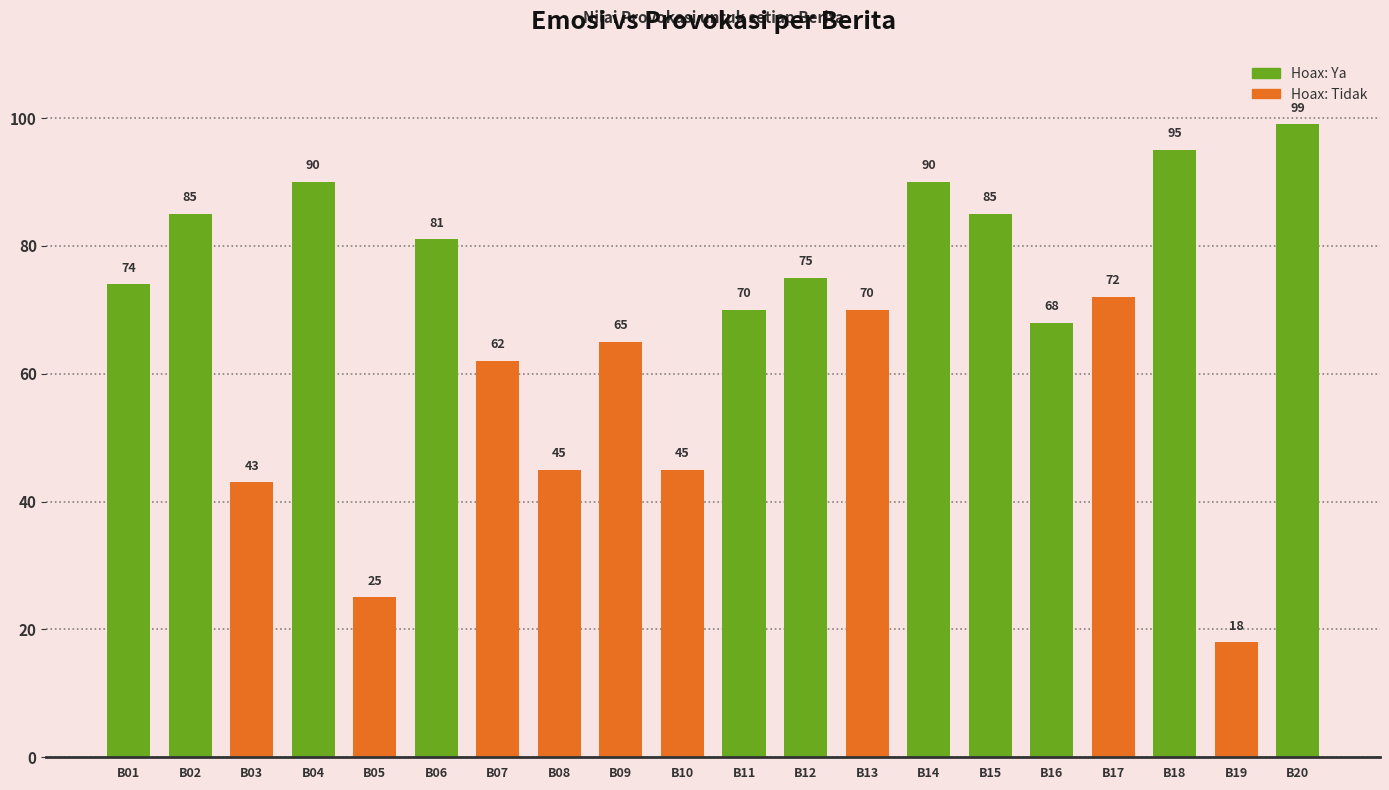

List the labels in order of value, largest first.

B20, B18, B04, B14, B02, B15, B06, B12, B01, B17, B11, B13, B16, B09, B07, B08, B10, B03, B05, B19